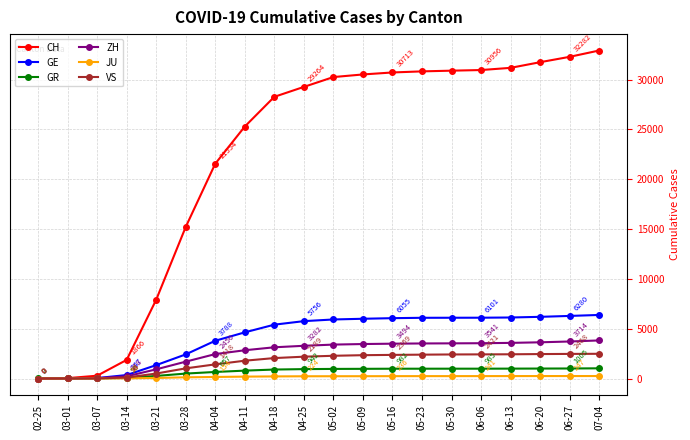

How many data points in VS are less than 2280?

10